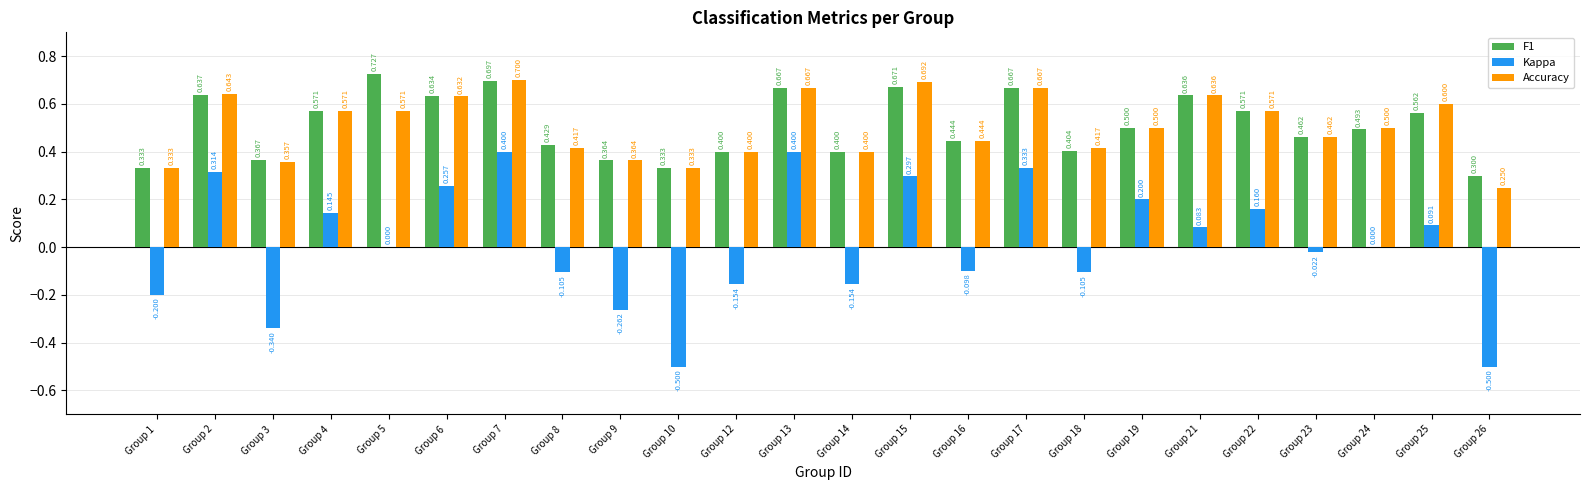

At which category does the chart reach its peak across all series?

Group 5